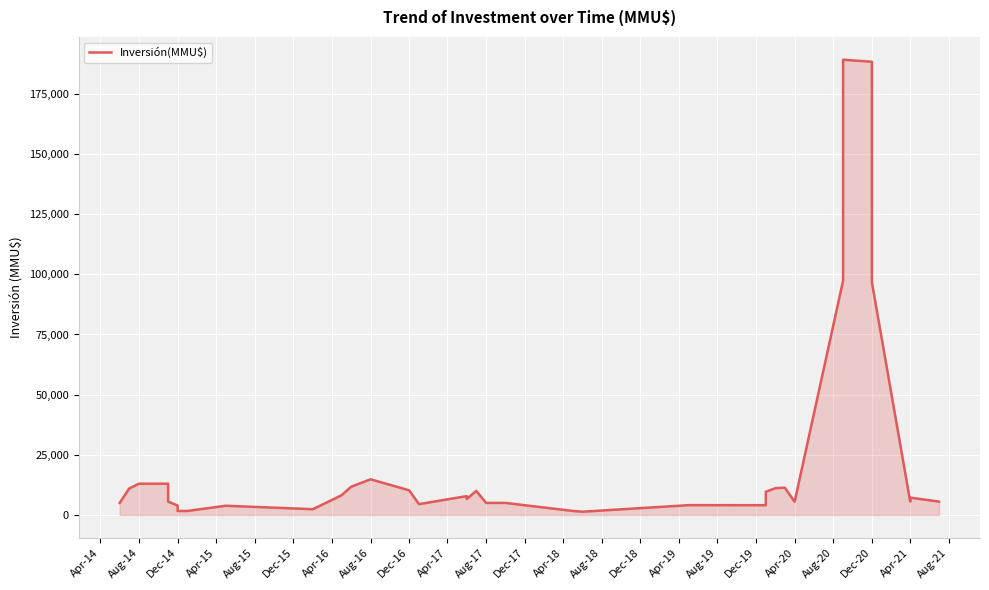

What is the maximum value shown in the chart?

189166.7